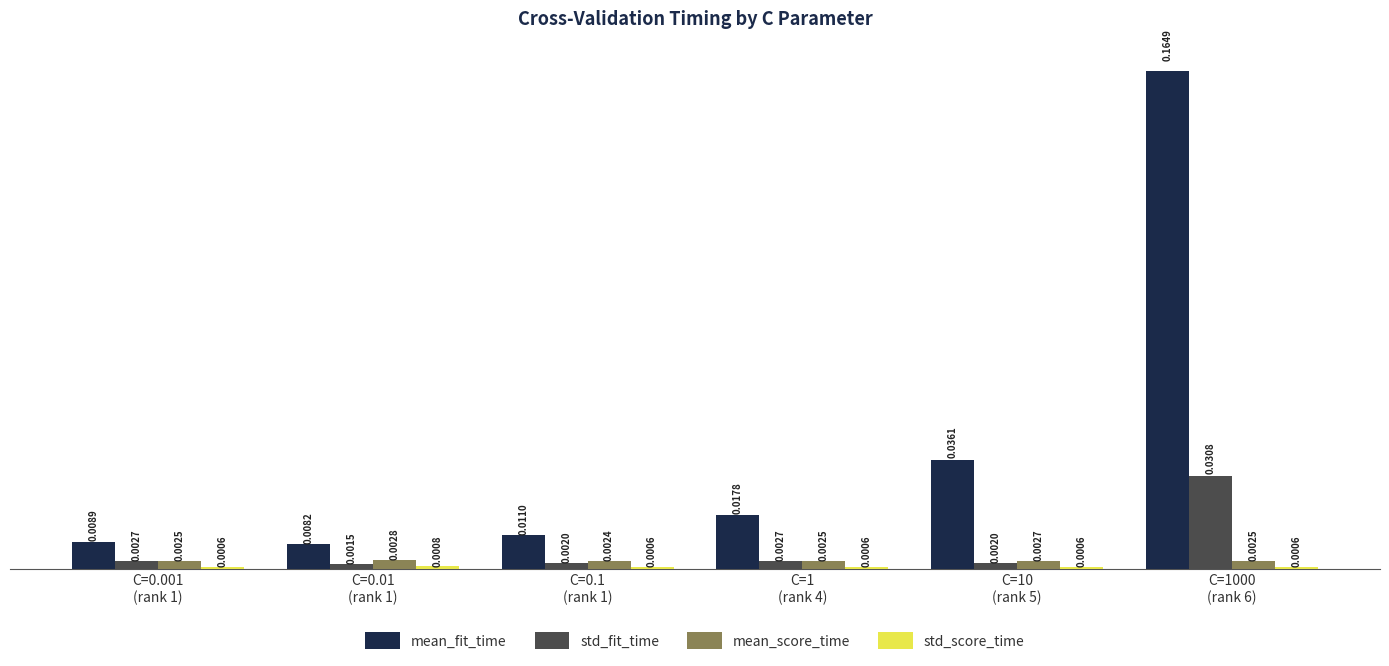

Which series has the largest range (max minus min)?

mean_fit_time